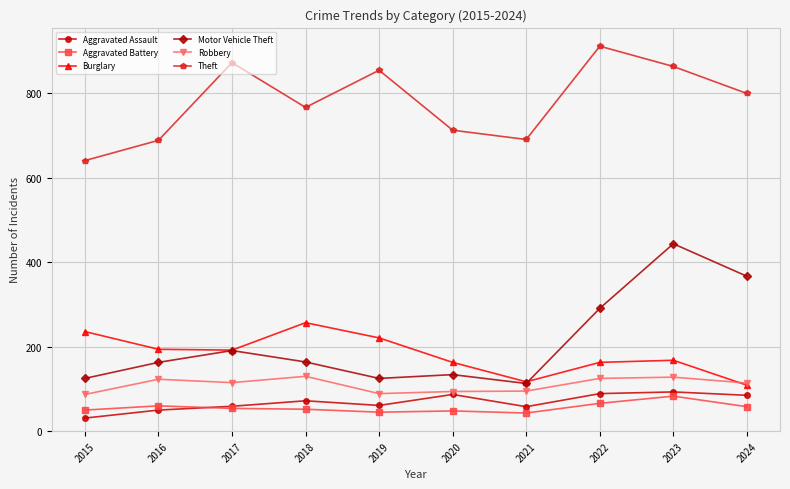

The Theft series shows 873 at 2017. True or false?

True